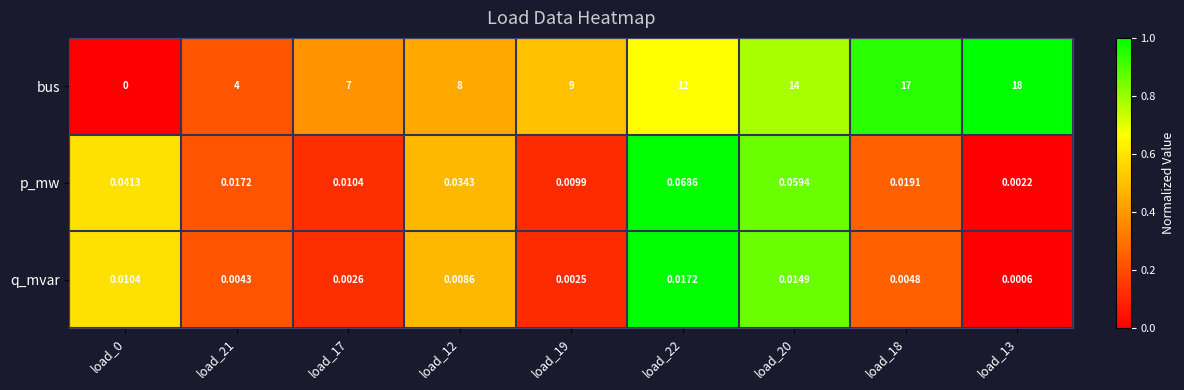

Which series changed the most between load_0 and load_17?

bus